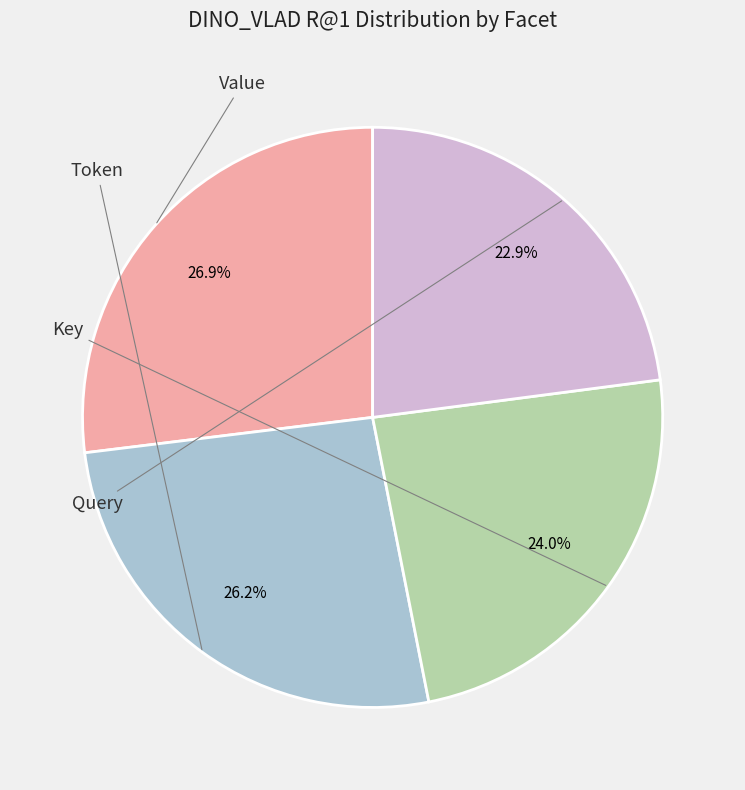

Rank the categories by value from lowest to highest.

Query, Key, Token, Value